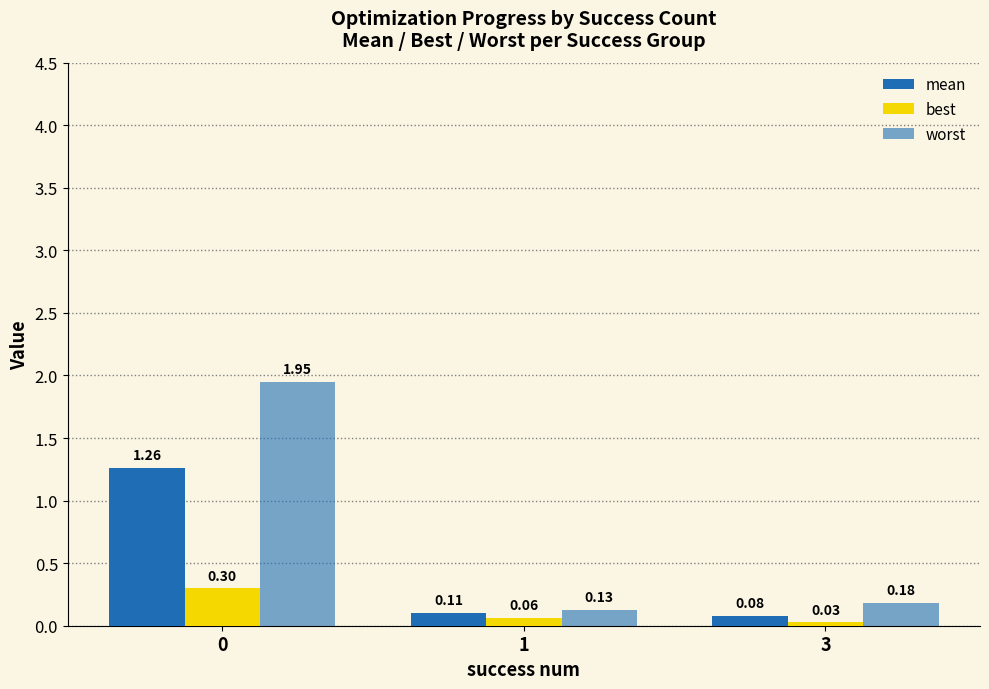

What is the value of the mean bar at the 2nd from the left?

0.1